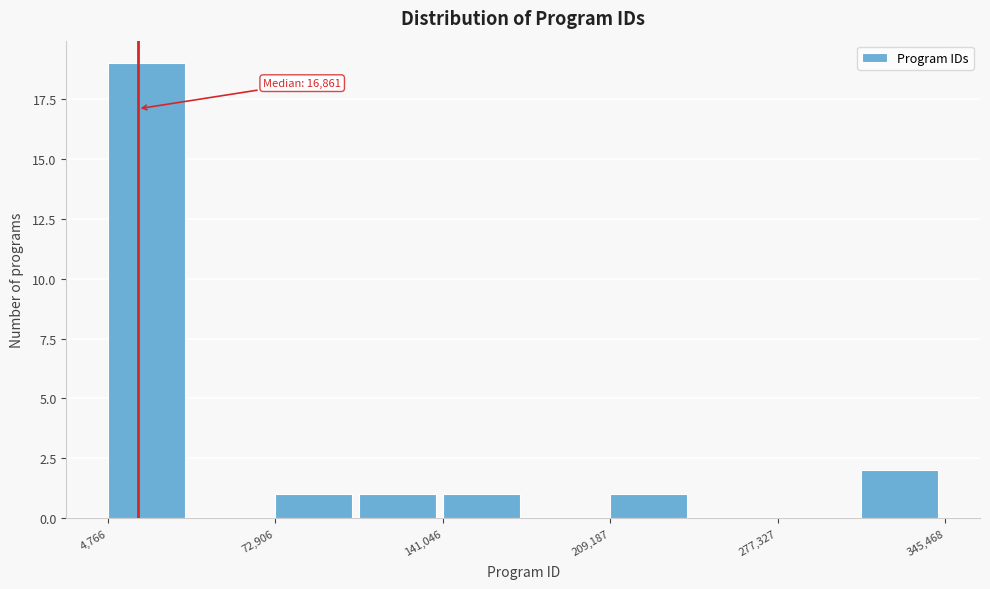

Around what value on the x-axis is the tallest bar? Give the approximate position of its centre, as read against the axis.

20000